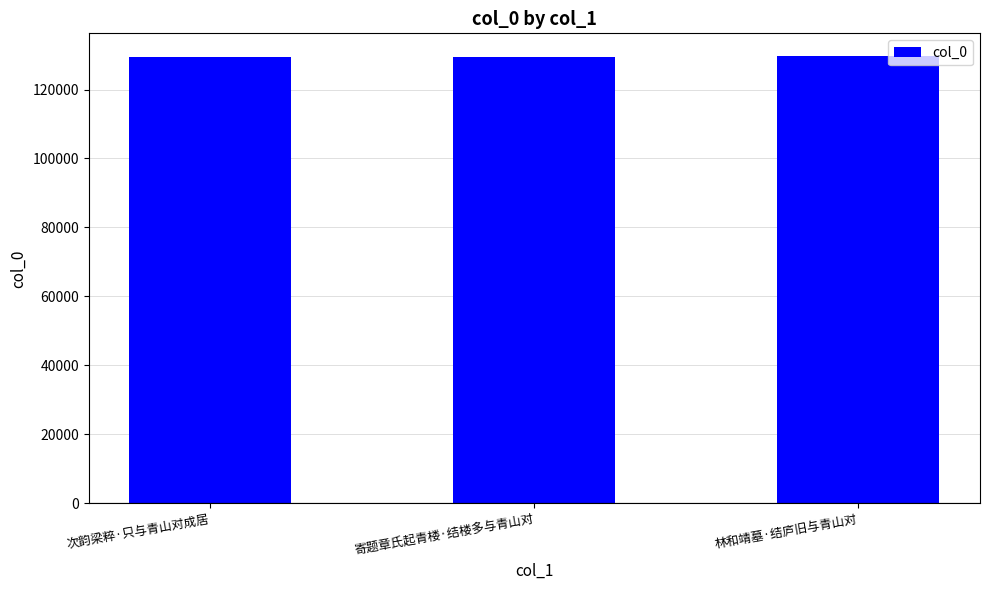

The value at 次韵梁粹·只与青山对成居 is 48608. True or false?

False